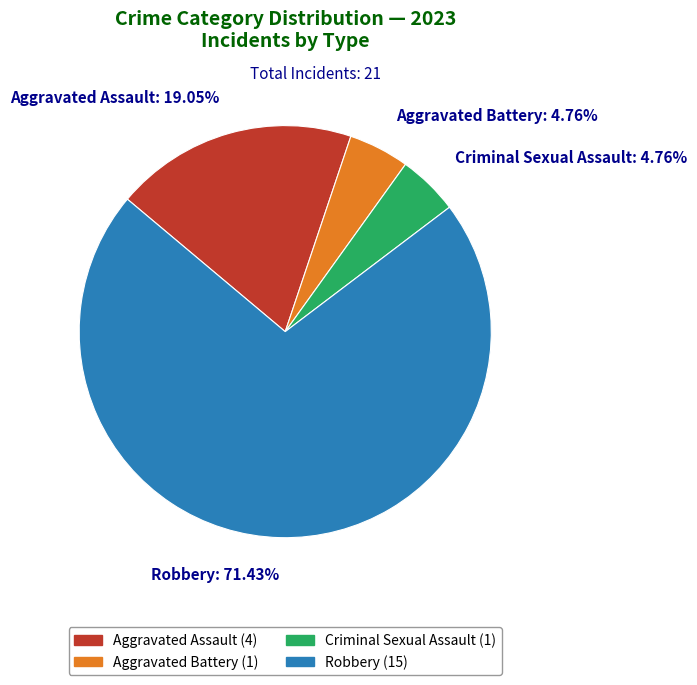

What is the largest slice in the pie chart?

Robbery